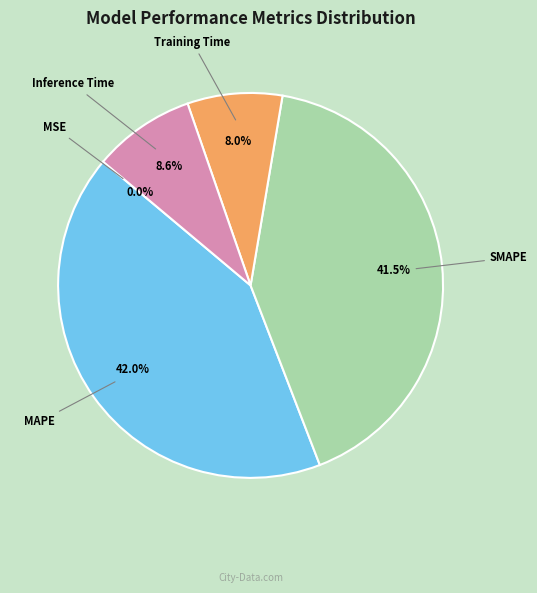

To the nearest percent, what is the combined percentage of SMAPE and MAPE?

83%